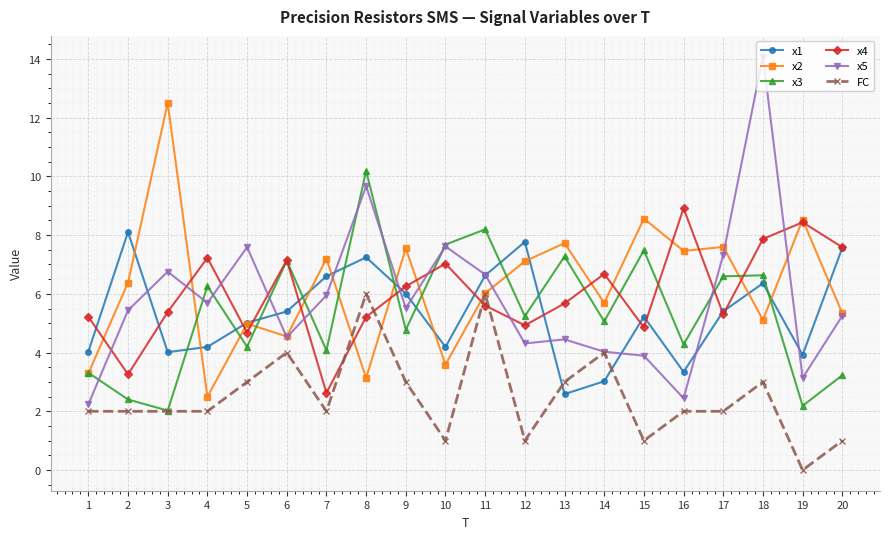

Which series has the widest spread of values?

x5